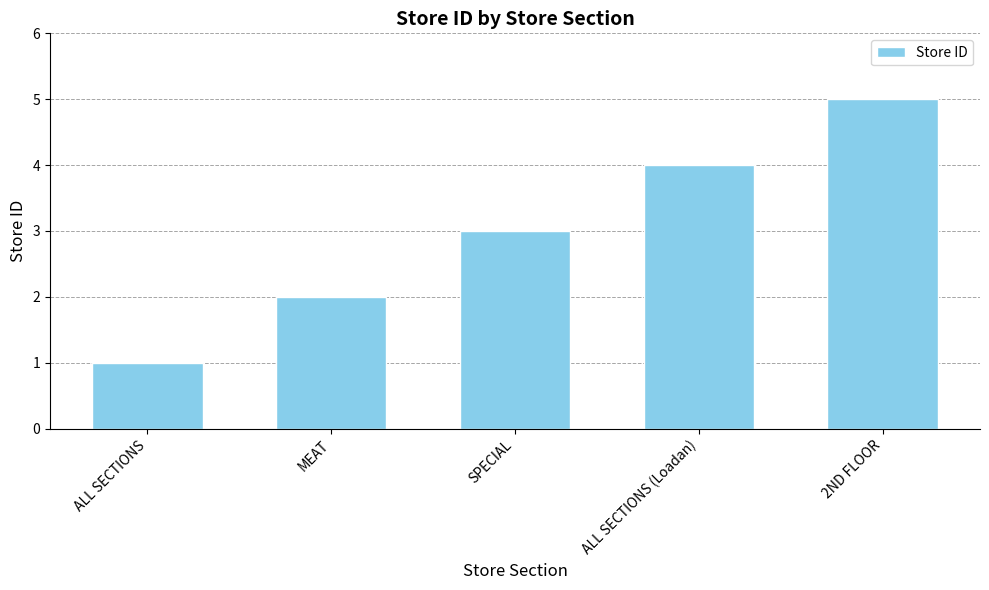

Which category has the lowest value across all series?

ALL SECTIONS